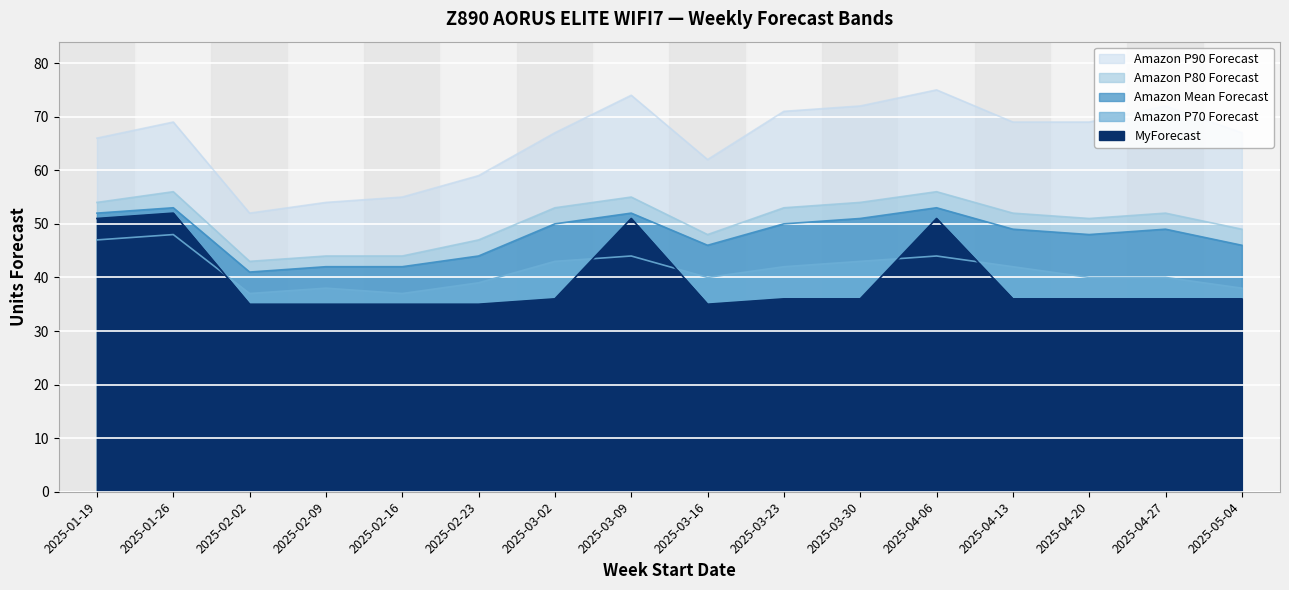

Where is the first local minimum for Amazon P70 Forecast?

2025-02-02